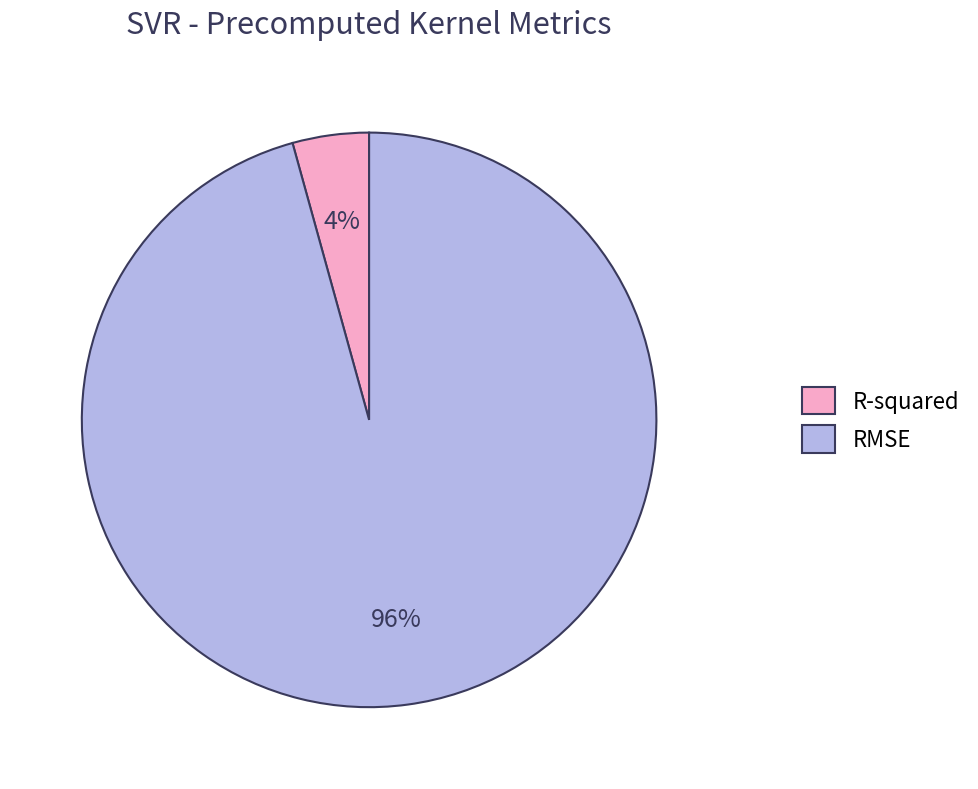

How many slices are in this pie chart?

2